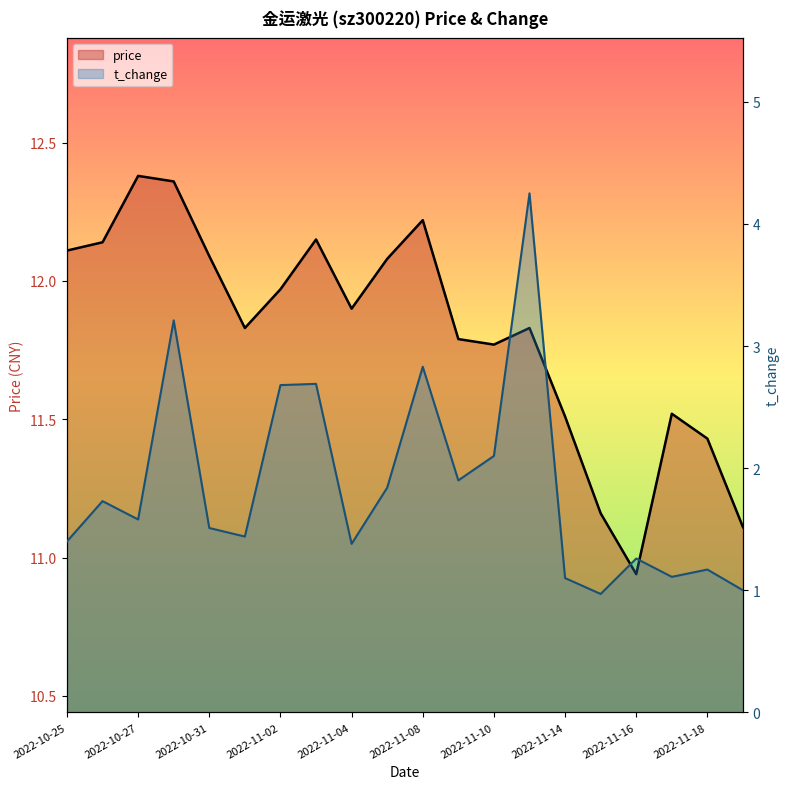

How many distinct data groups are displayed?

2